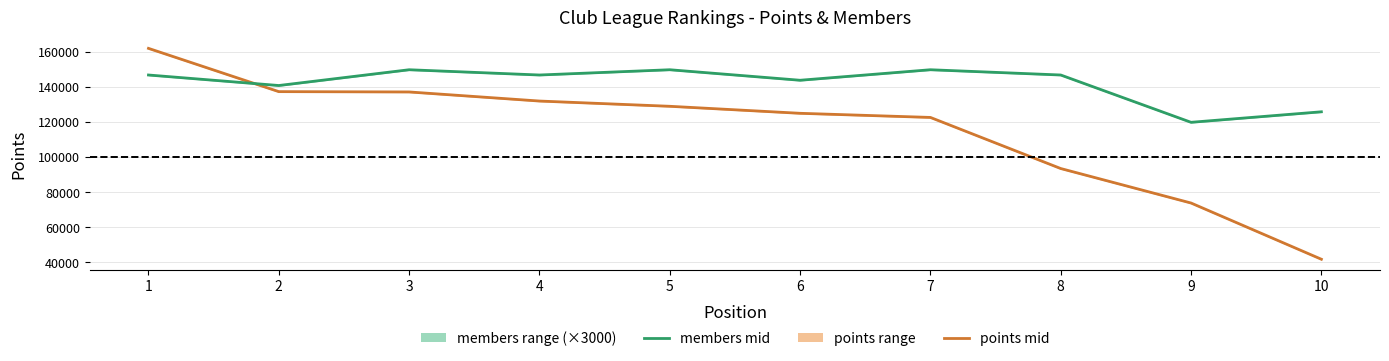

Which series has the largest range (max minus min)?

points (mid)